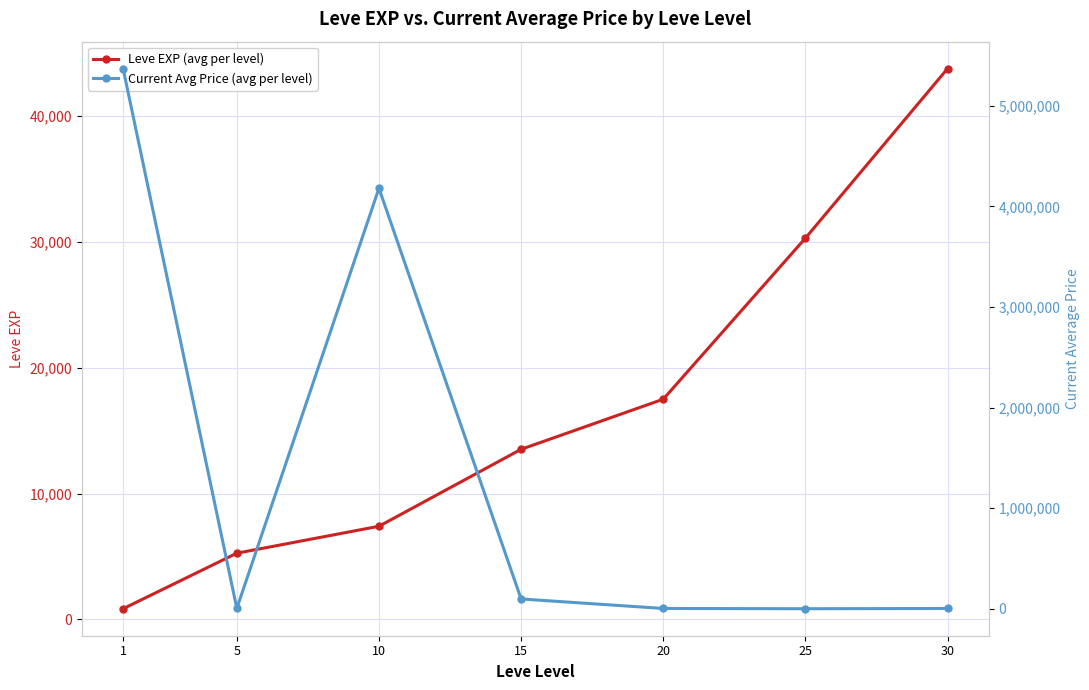

Is the value of Leve EXP (avg per level) at 20 greater than the value of Current Avg Price (avg per level) at 1?

No